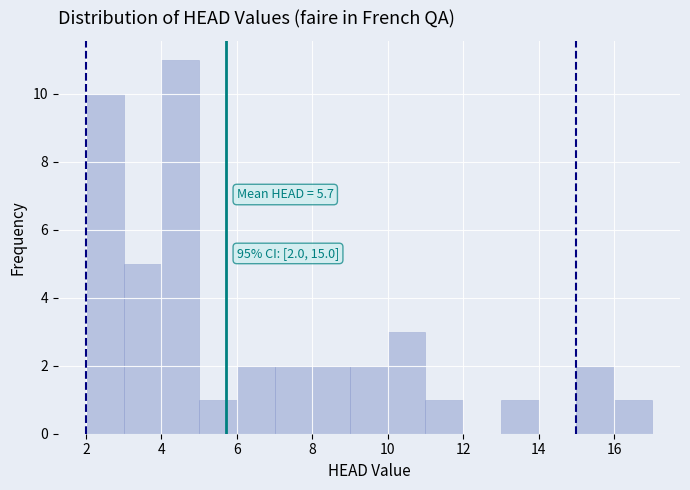

Over which range of the x-axis is the bar tallest?

4 to 5